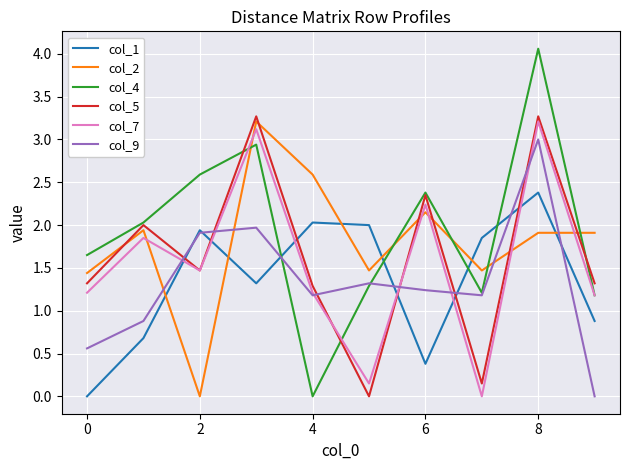

What is the maximum value shown in the chart?

4.1